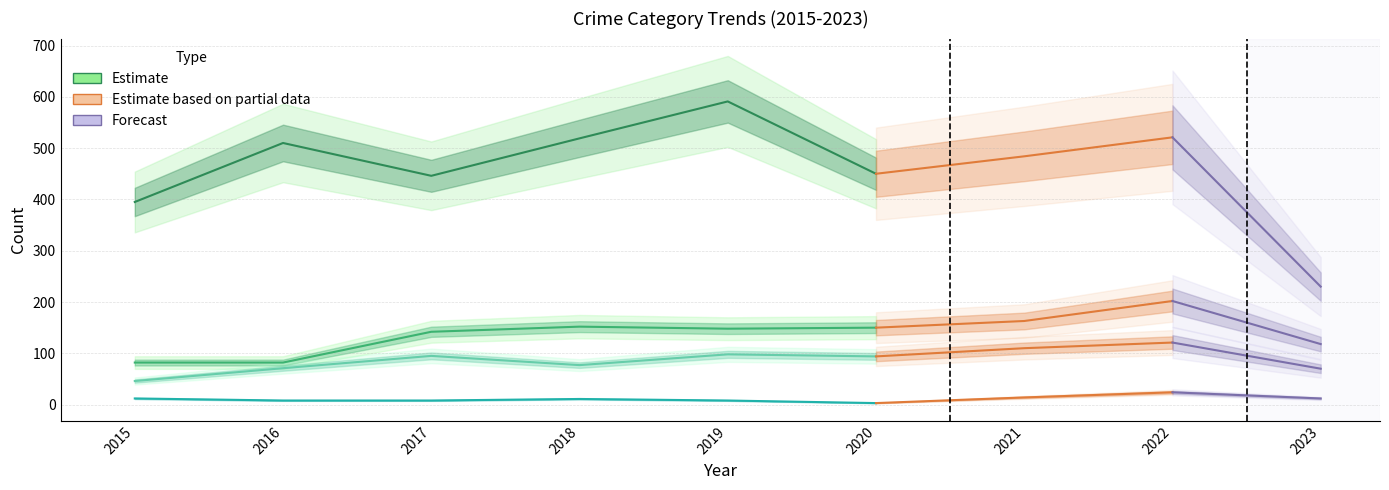

What is the sum of all Criminal Sexual Assault values?

100